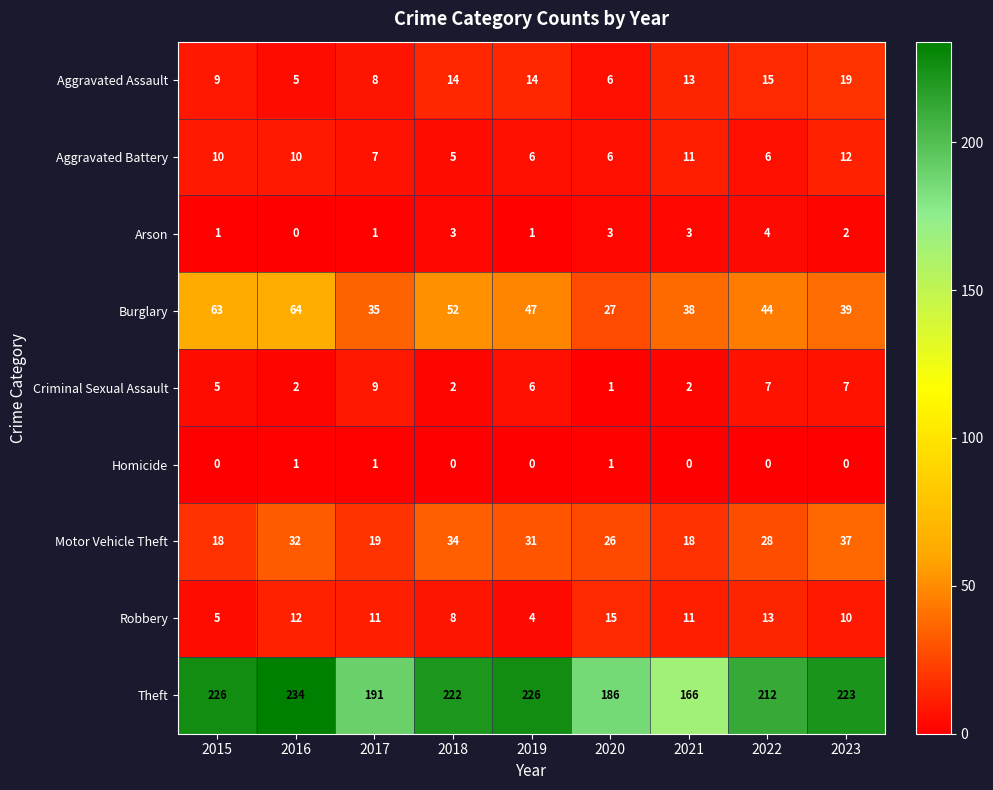

At 2023, list the series in order from smallest to largest.

Homicide, Arson, Criminal Sexual Assault, Robbery, Aggravated Battery, Aggravated Assault, Motor Vehicle Theft, Burglary, Theft